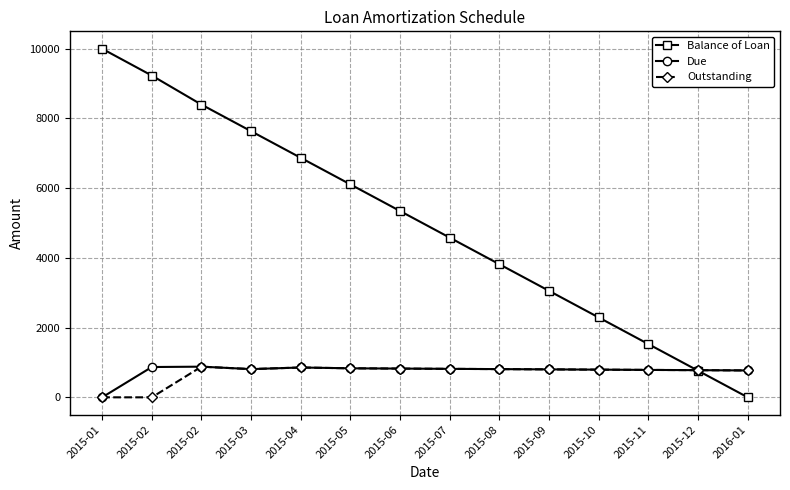

Reading right to left, what are all the values shown in this chart?

Balance of Loan: 0.0	763.4	1526.8	2290.2	3053.6	3817.0	4580.4	5343.8	6107.2	6870.6	7634.0	8397.4	9230.8	10000.0
Due: 771.1	778.7	786.3	793.9	801.6	809.2	816.8	824.5	832.1	855.7	809.5	879.5	869.2	0.0
Outstanding: 771.1	778.7	786.3	793.9	801.6	809.2	816.8	824.5	832.1	855.7	809.5	879.5	0.0	0.0